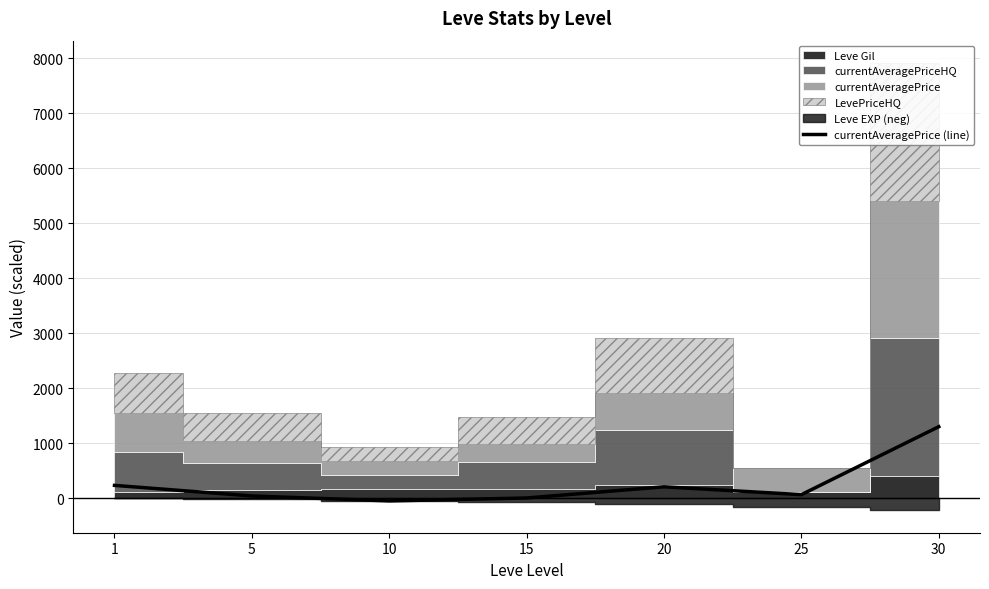

Reading left to right, extract all data points from this chart.

1=233.0	5=40.1	10=-49.4	15=3.6	20=206.8	25=64.8	30=1300.0